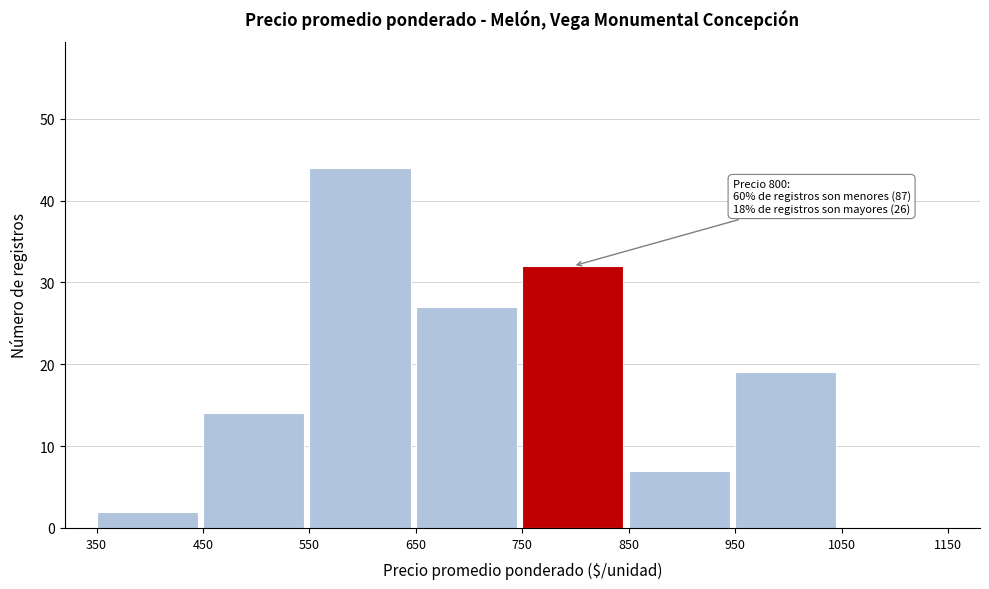

Which range on the x-axis has the tallest bar?

550 to 650